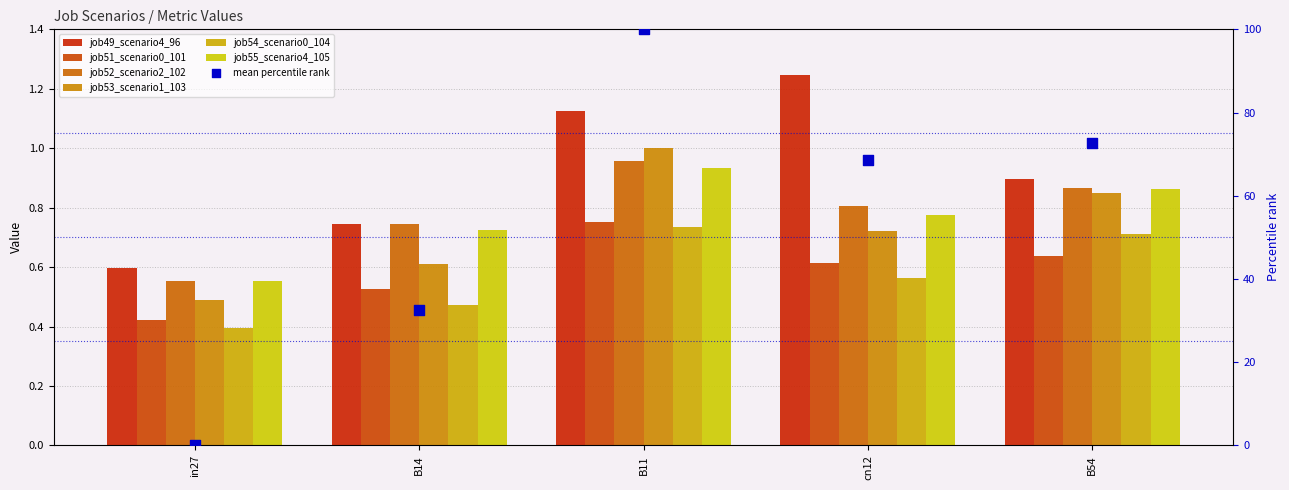

Which series reaches the maximum Y coordinate?

job49_scenario4_96